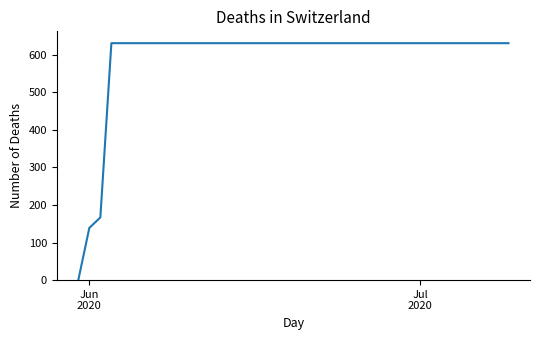

What is the average value?

591